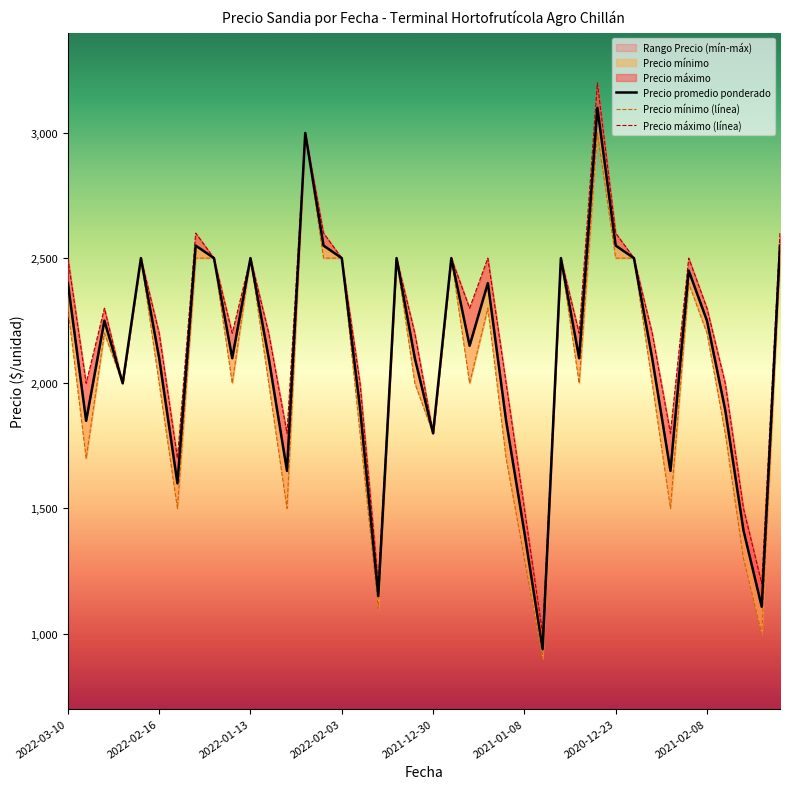

Is this an area chart (filled region under the line)?

No